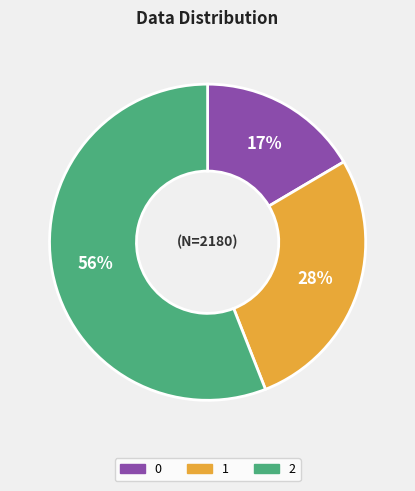

Which category has the biggest portion of the pie?

2